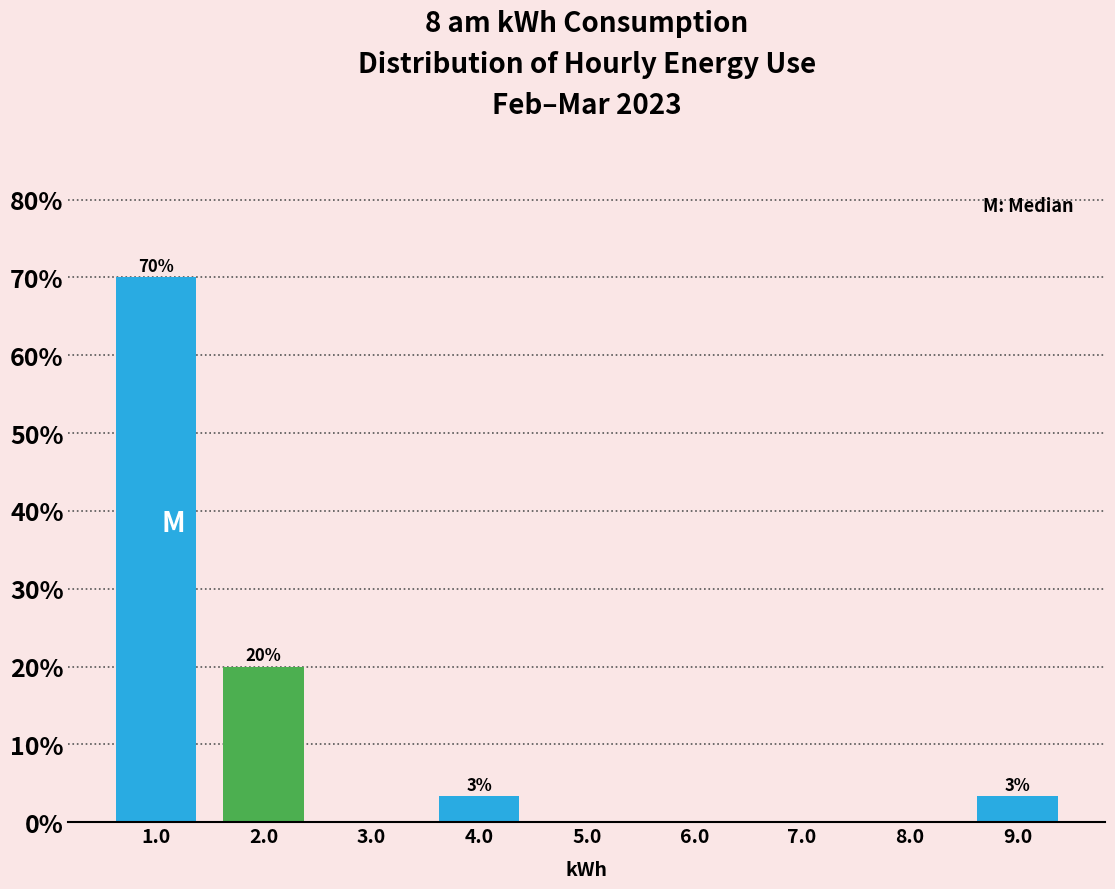

Over which range of the x-axis is the bar tallest?

0.5 to 1.5